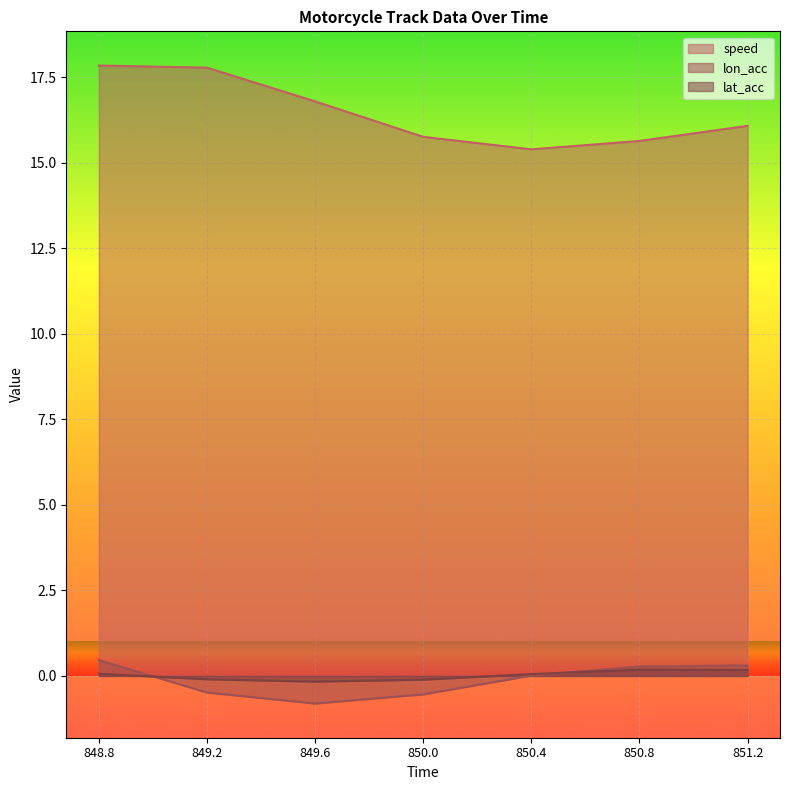

What is the average value of the speed series?

16.5